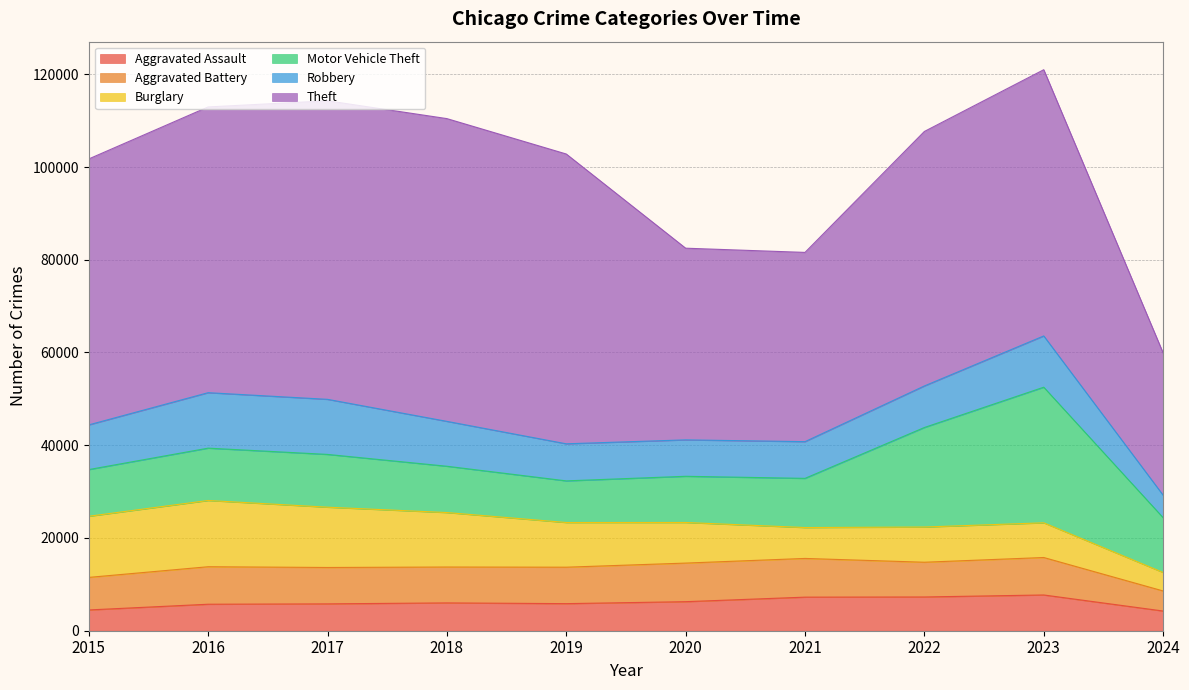

At how many categories does at least one series exceed 4573?

10